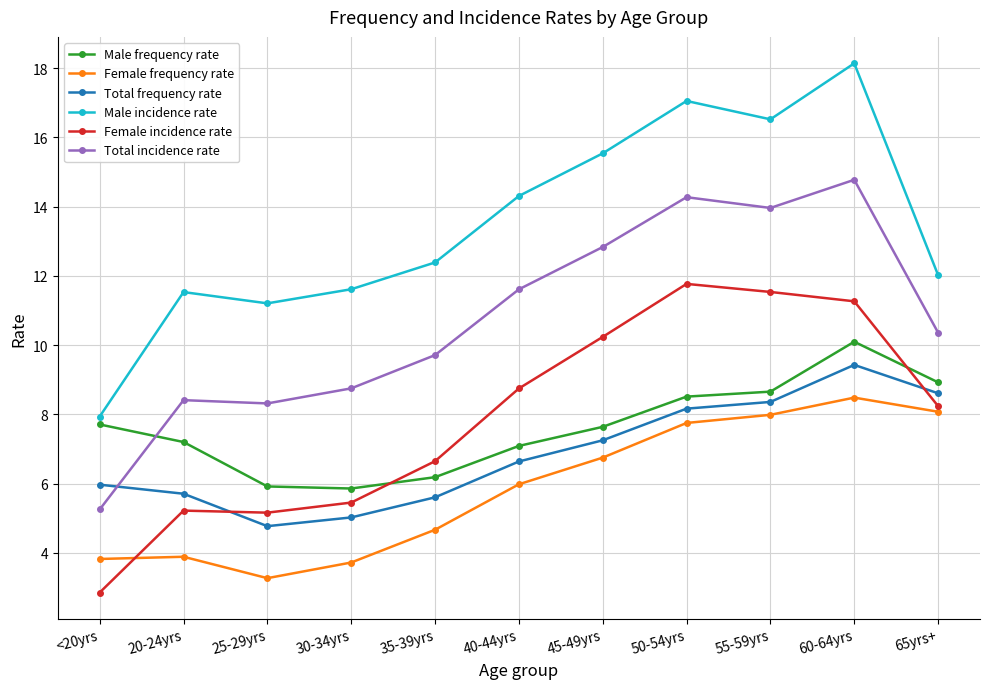

Which series has the largest total across all categories?

Male incidence rate